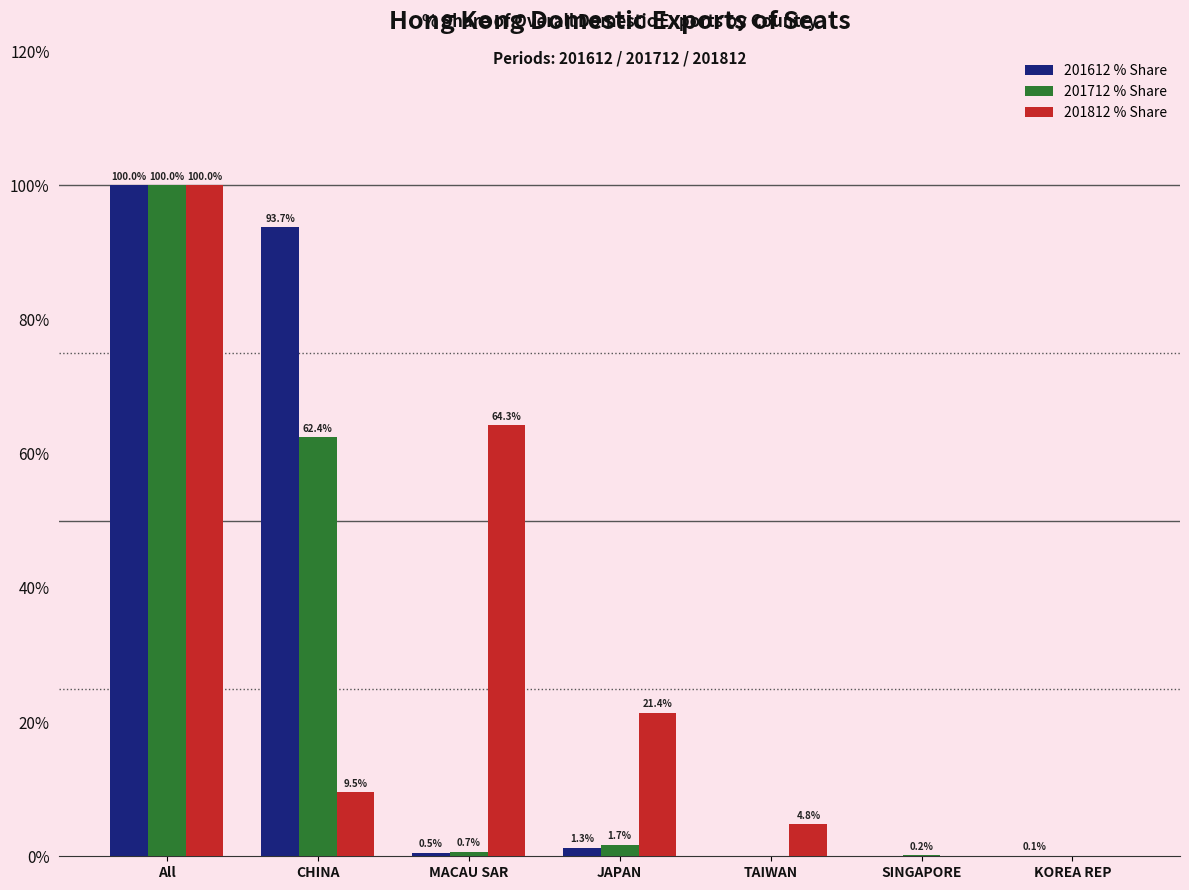

What is the sum of the 201812 % Share values at SINGAPORE and MACAU SAR?

64.3